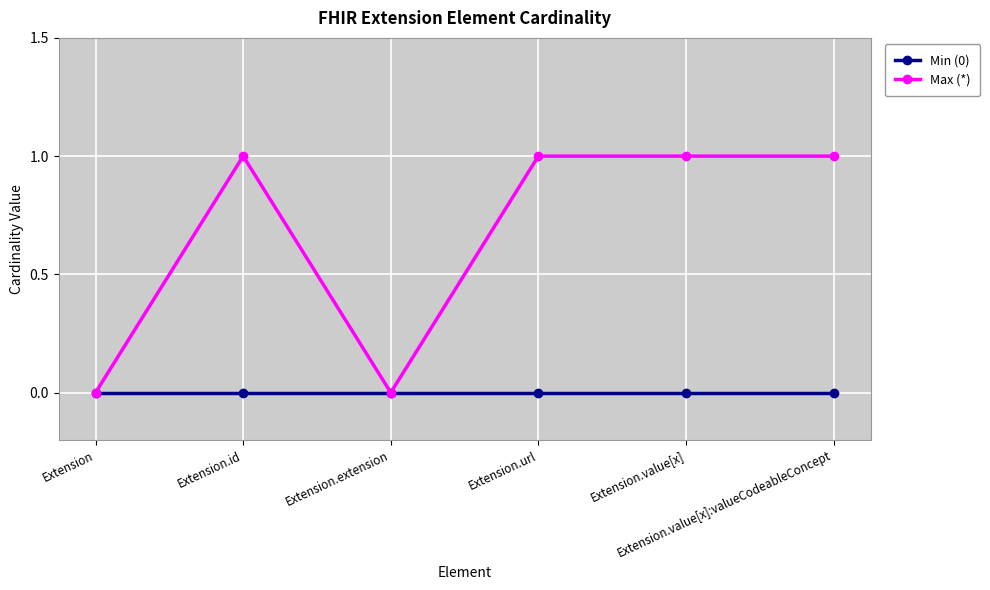

Which series has the largest total across all categories?

Max (*)